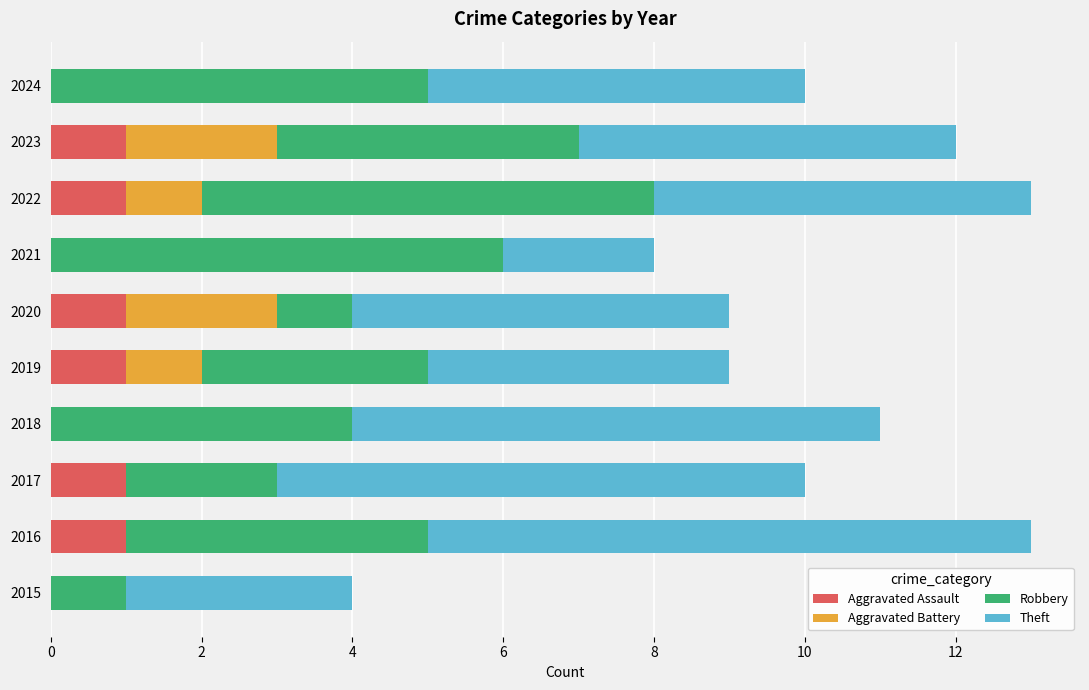

Is it true that Aggravated Assault equals -1 at 2018?

False